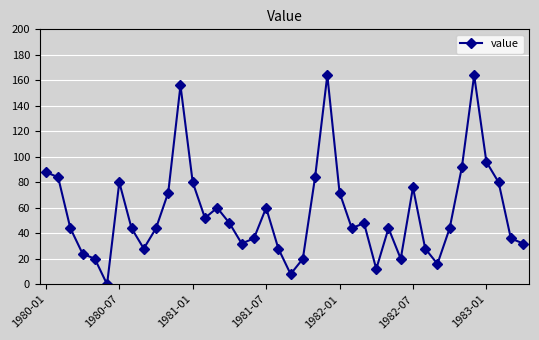

Count the number of data series in this chart.

1